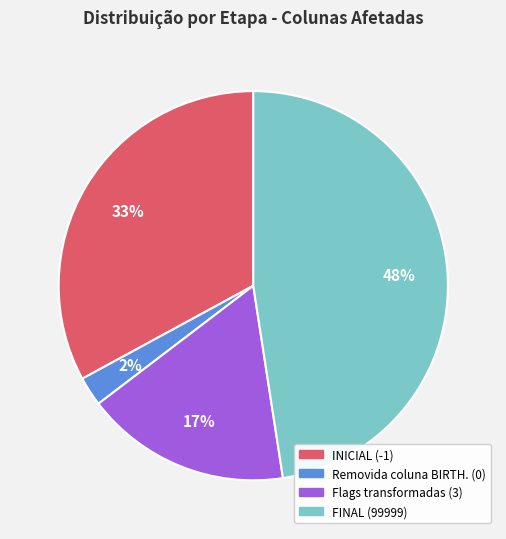

True or false: Removida coluna BIRTH. (0) accounts for 13% of the total.

False